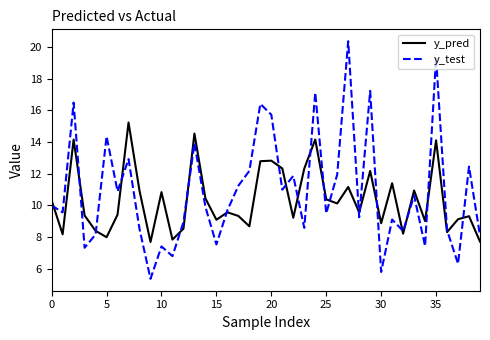

Which series has the largest total across all categories?

y_test